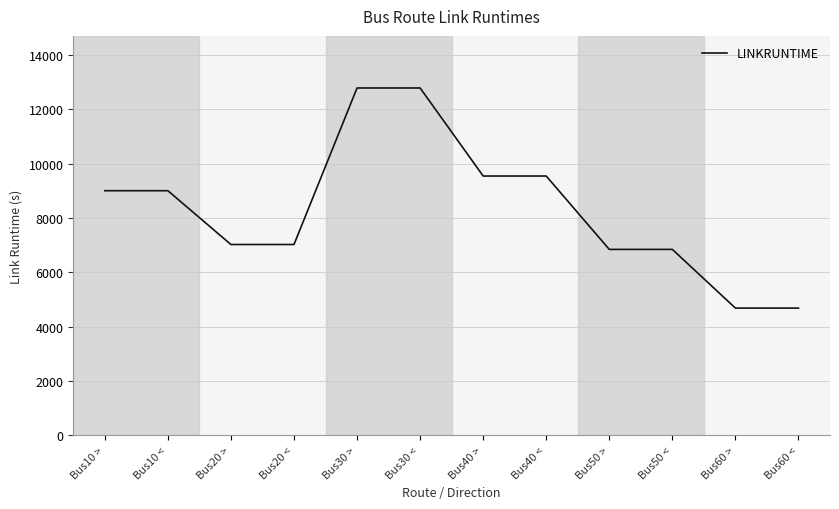

Is it true that the value at Bus30 > is 12780?

True